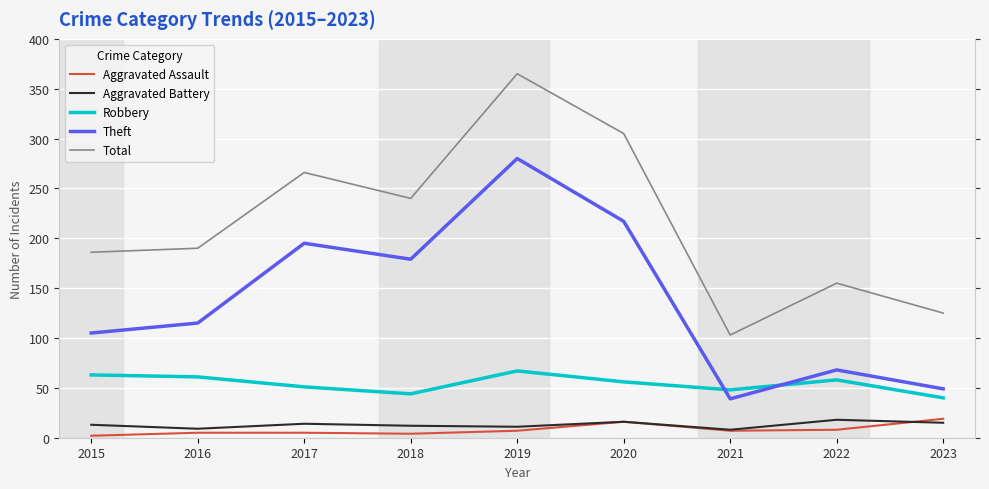

True or false: Aggravated Battery and Robbery cross at least once.

False